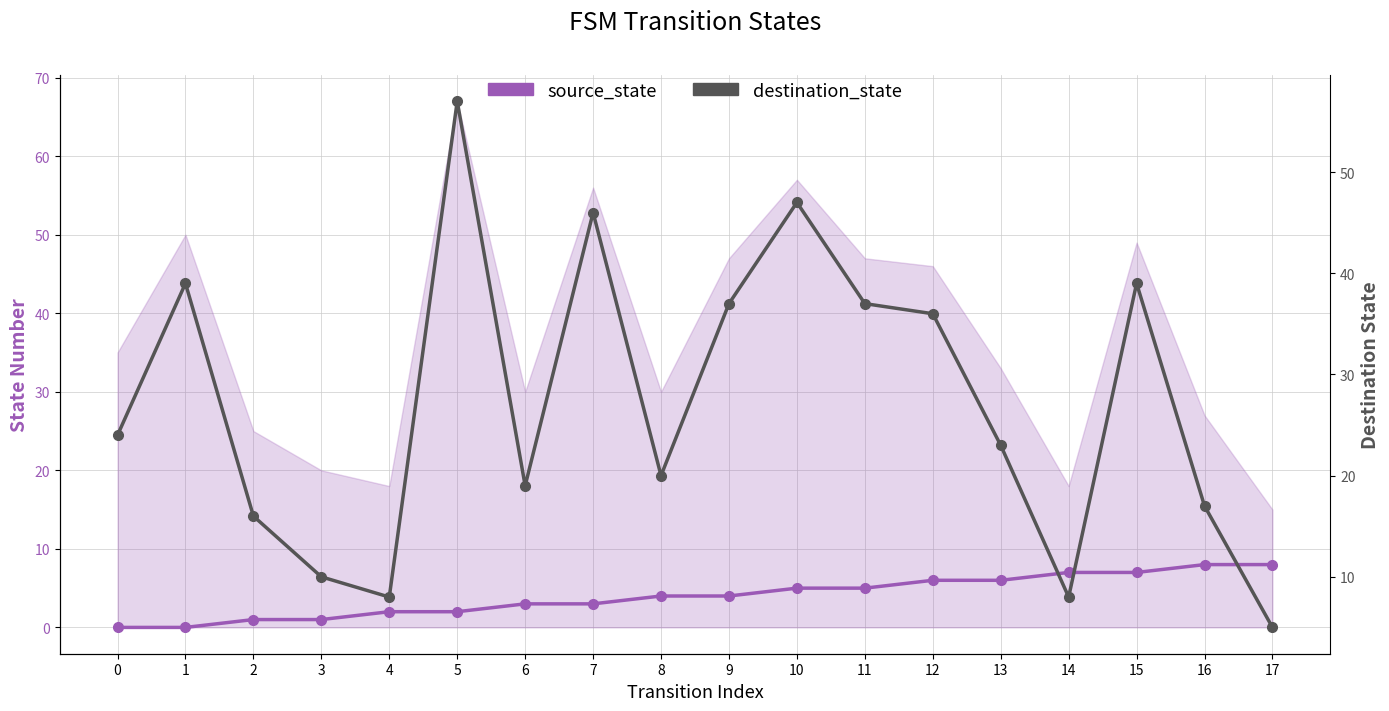

Reading right to left, list all the values displayed in this chart.

source_state: 17=8	16=8	15=7	14=7	13=6	12=6	11=5	10=5	9=4	8=4	7=3	6=3	5=2	4=2	3=1	2=1	1=0	0=0
destination_state: 17=5	16=17	15=39	14=8	13=23	12=36	11=37	10=47	9=37	8=20	7=46	6=19	5=57	4=8	3=10	2=16	1=39	0=24